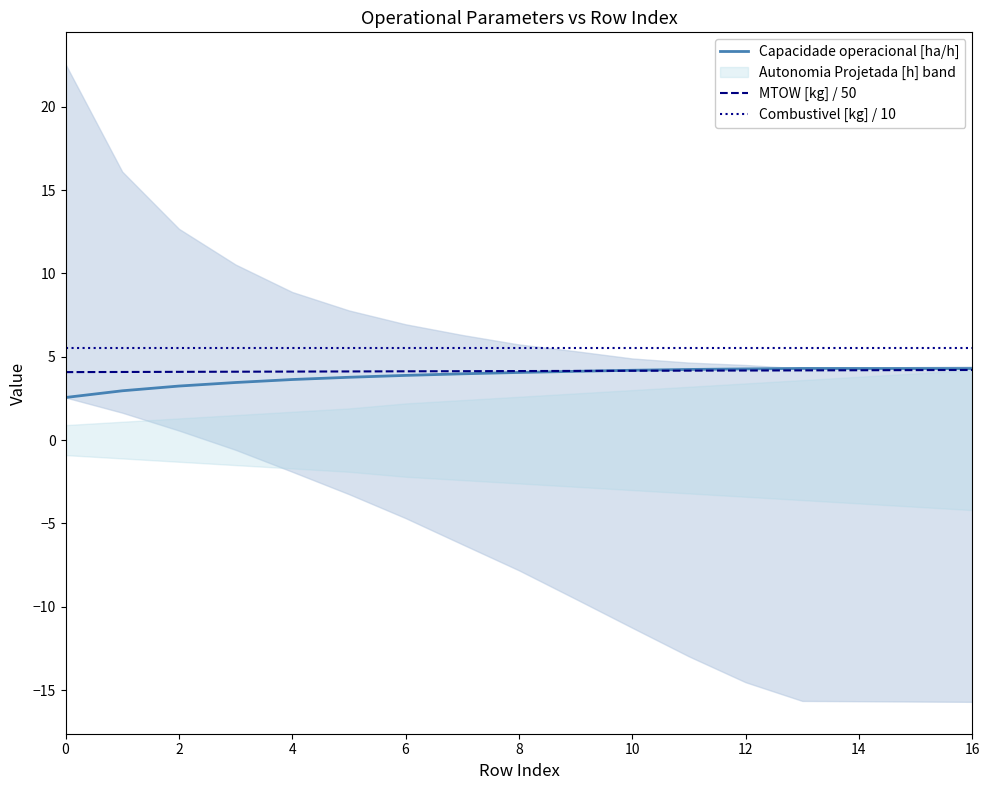

Between 11 and 15, which is larger?

15